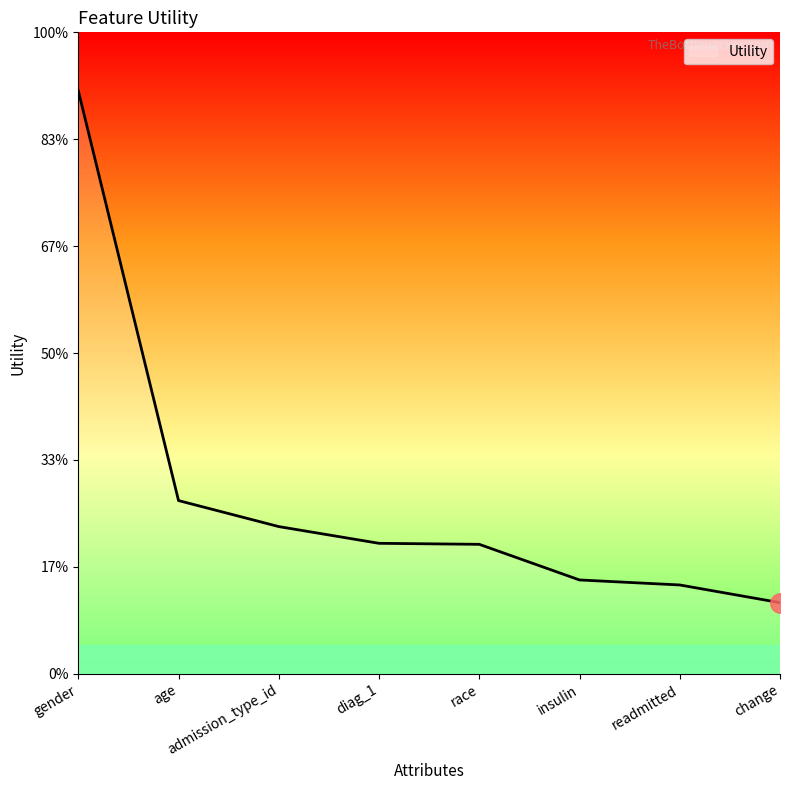

The chart shows a value of 0.5 at admission_type_id. True or false?

False